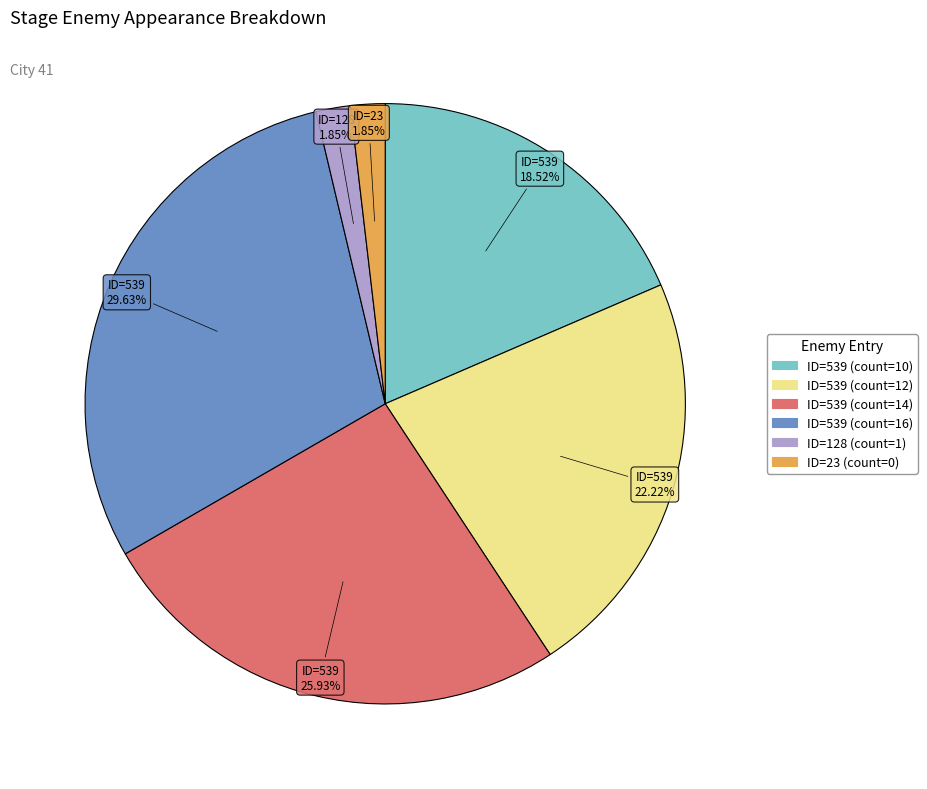

How many slices are in this pie chart?

6